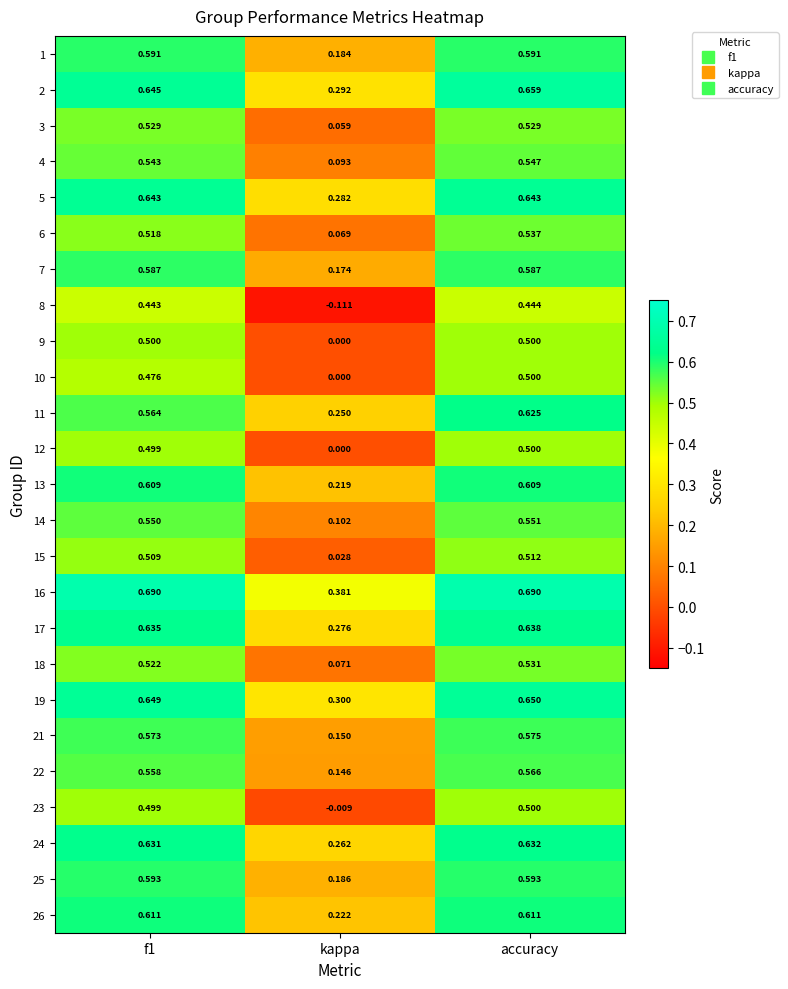

At which category is the sum across all series the highest?

accuracy